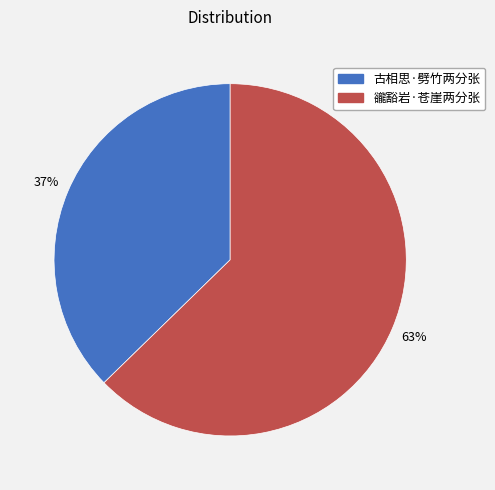

To the nearest percent, what is the combined percentage of 古相思·劈竹两分张 and 豅豁岩·苍崖两分张?

100%